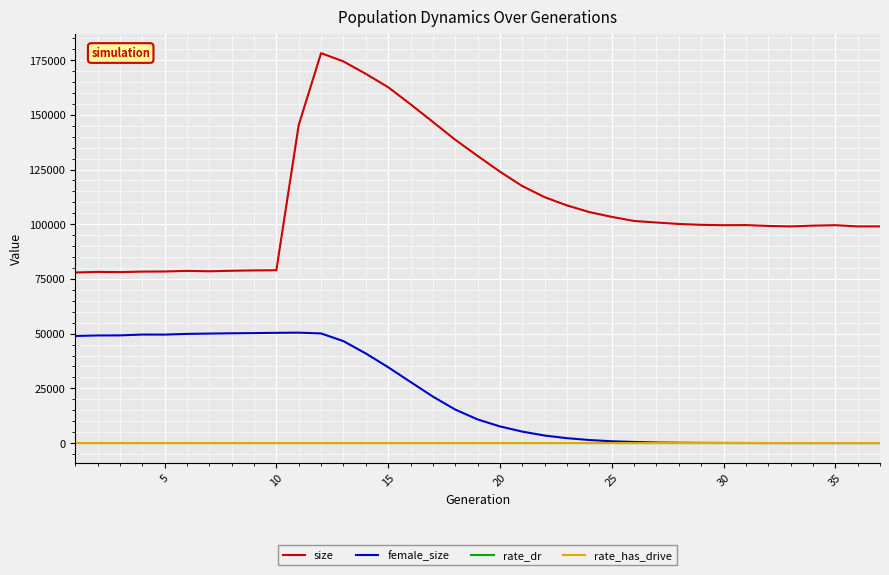

What is the maximum value shown in the chart?

178193.0